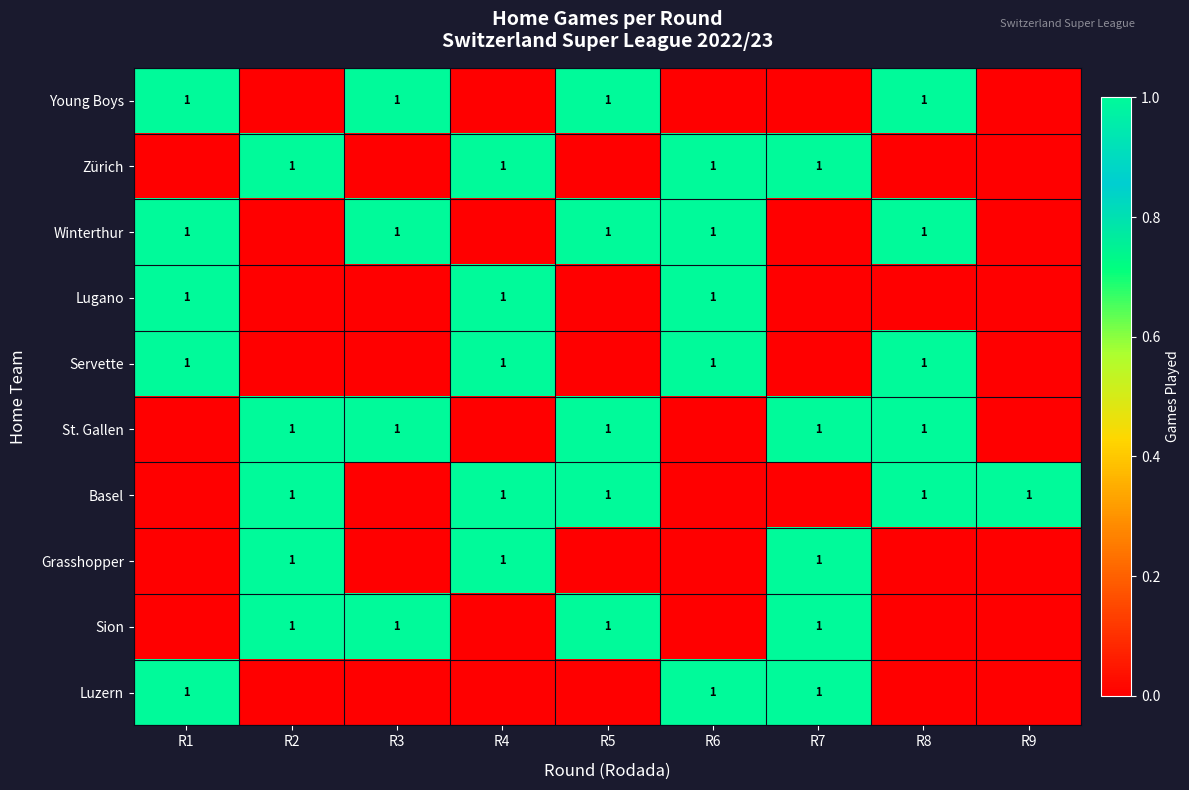

Is it true that St. Gallen equals 0 at R8?

False